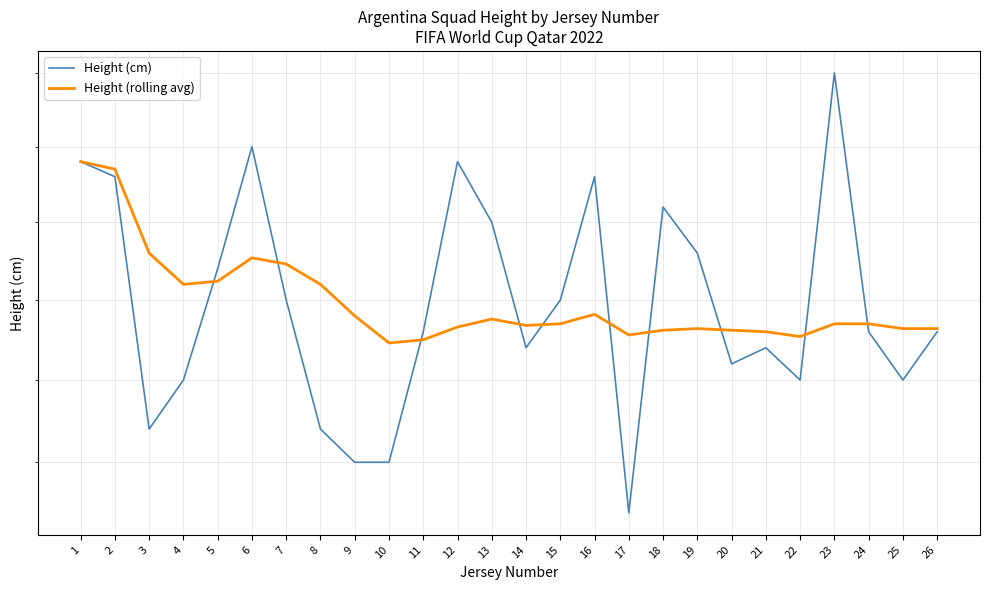

True or false: Height (rolling avg) has more than 0 interior local peaks.

True